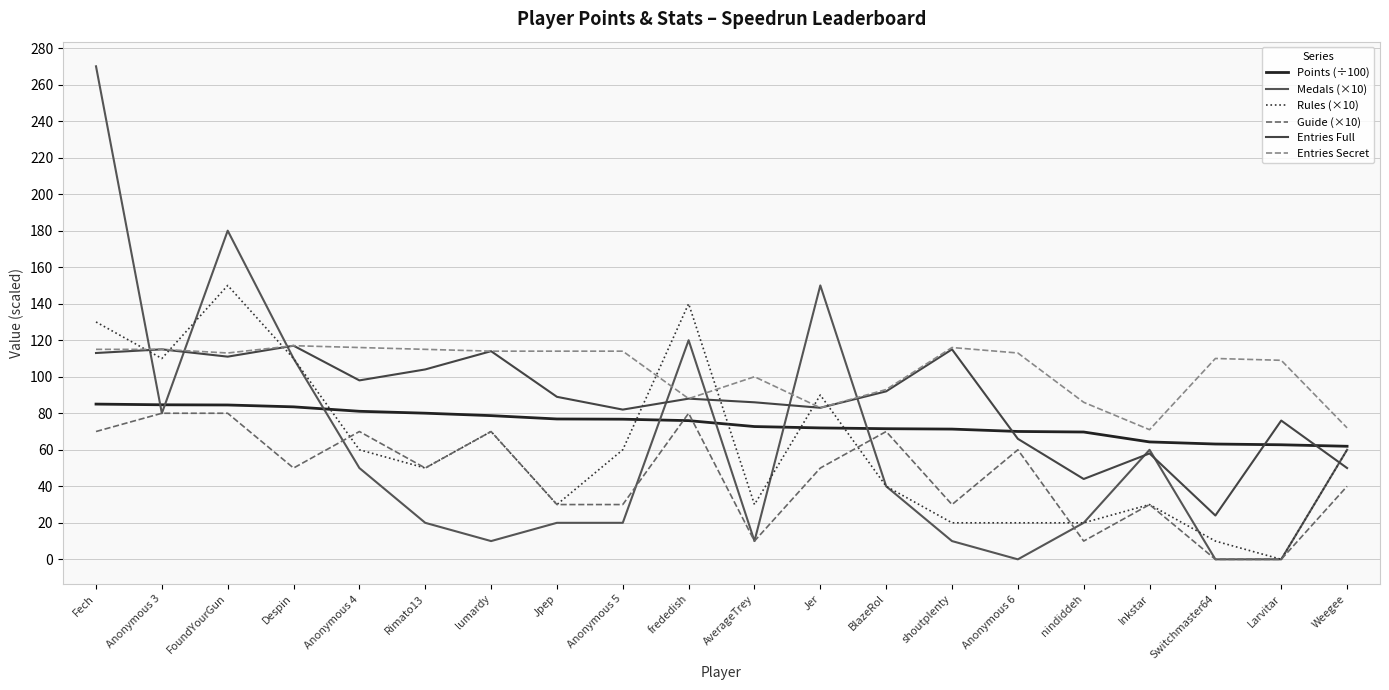

Which category has the highest value in the Entries Full series?

Despin